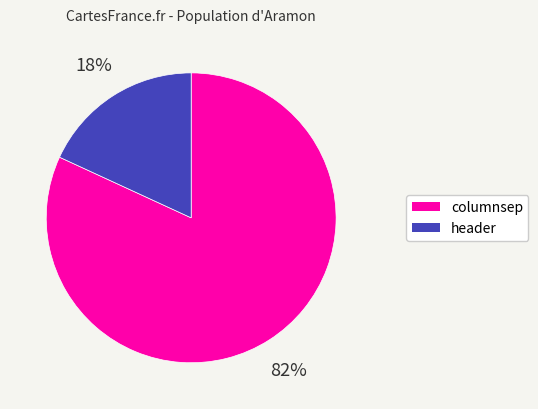

True or false: columnsep accounts for 92% of the total.

False